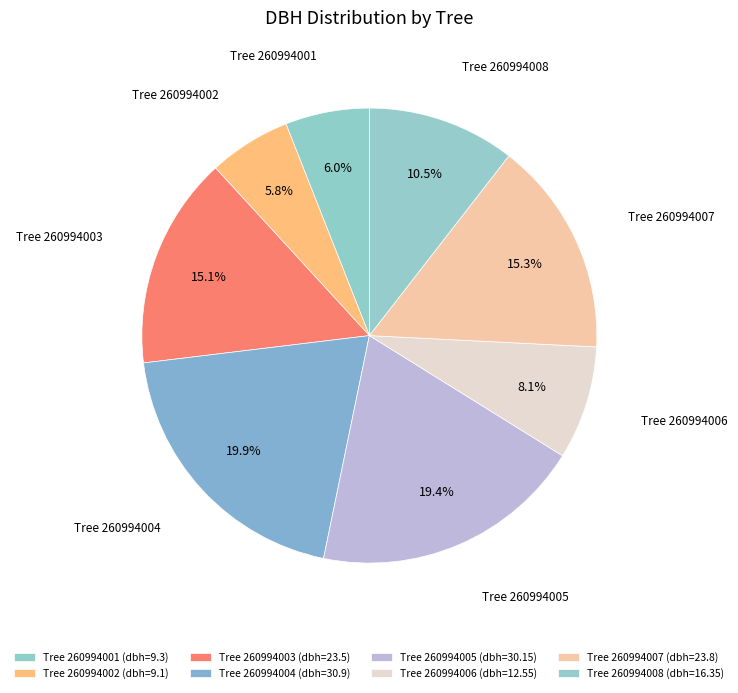

Count the number of slices in the pie.

8